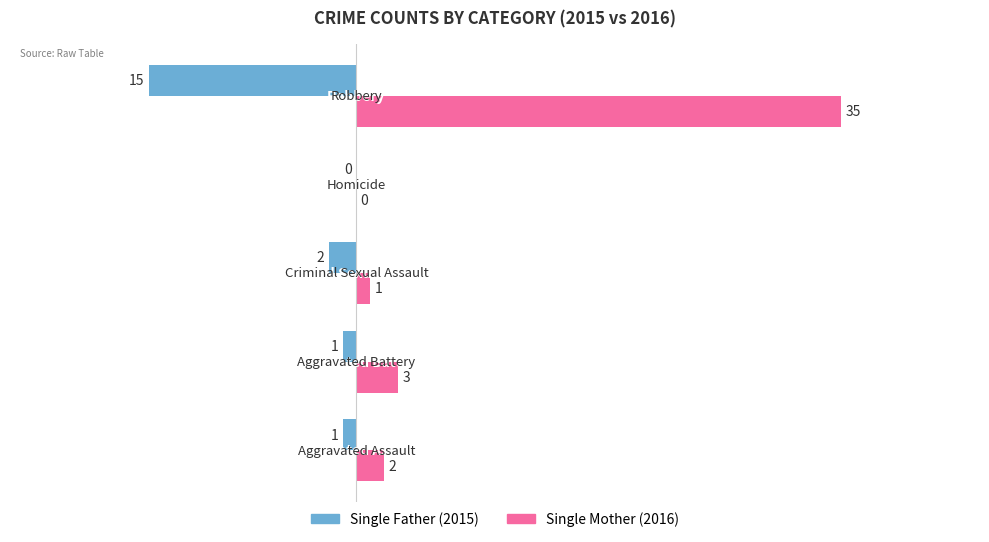

What is the greatest value displayed?

35